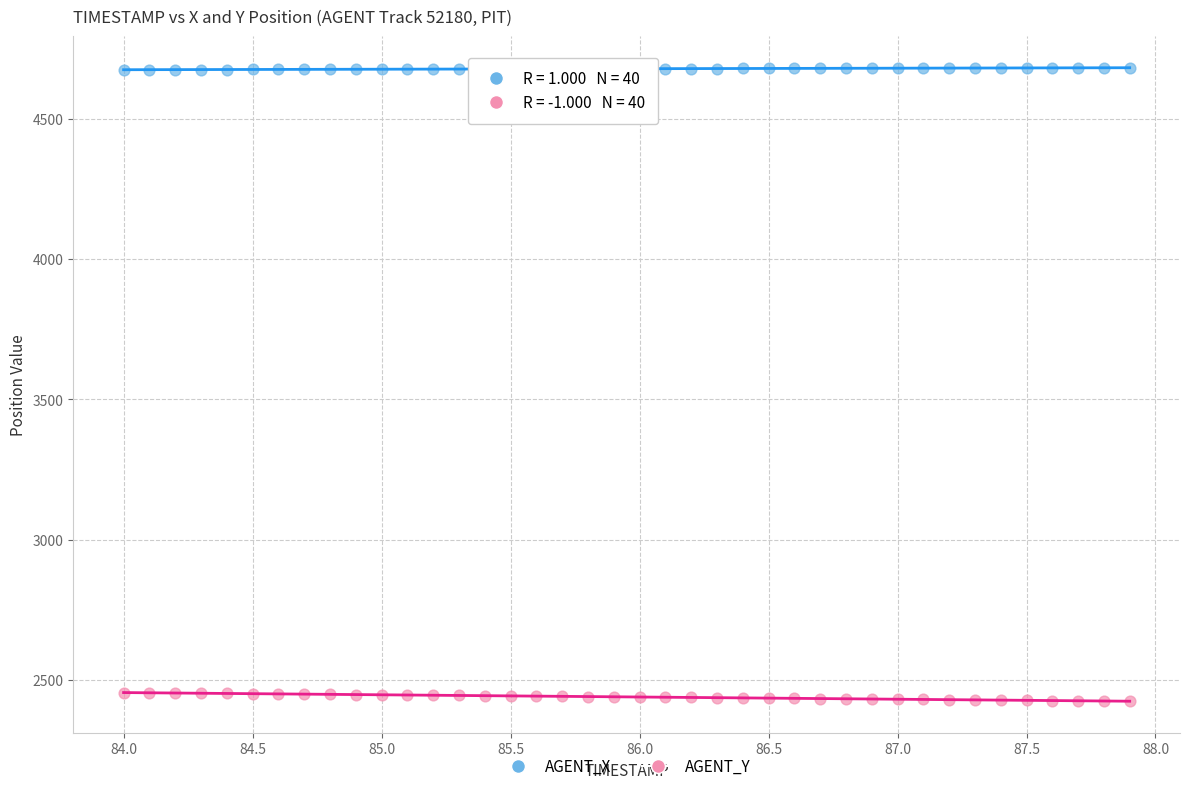

Which series contains the highest Y value?

AGENT_X